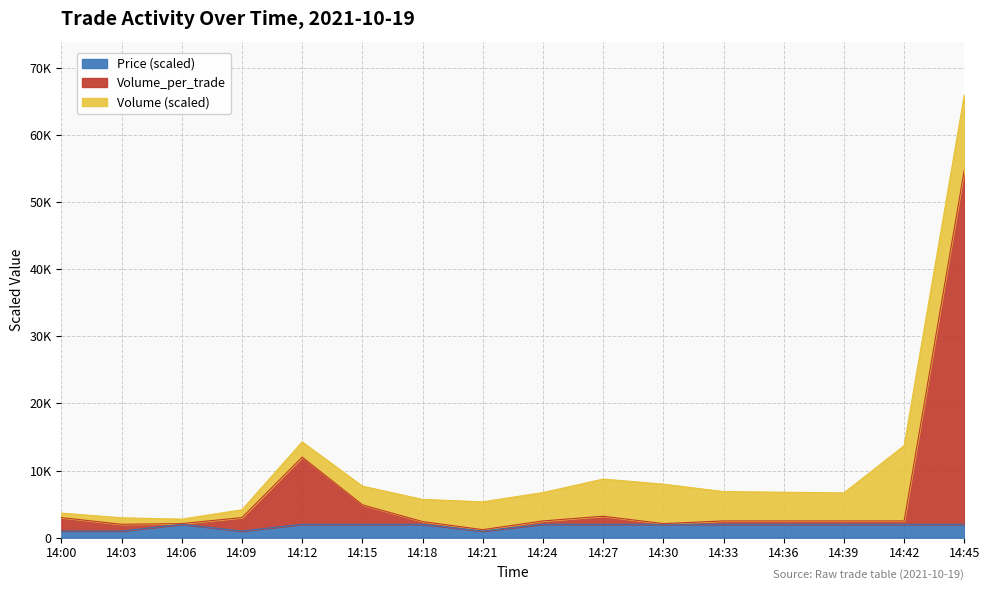

What are all the series names shown in the legend?

Price (scaled), Volume_per_trade, Volume (scaled)